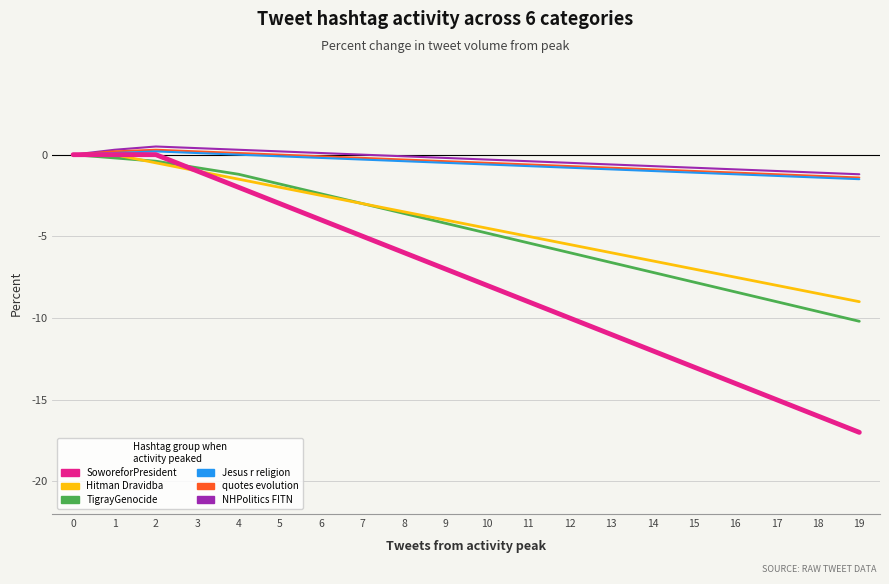

What is the difference between the maximum and minimum values in the Hitman Dravidba series?

9.0